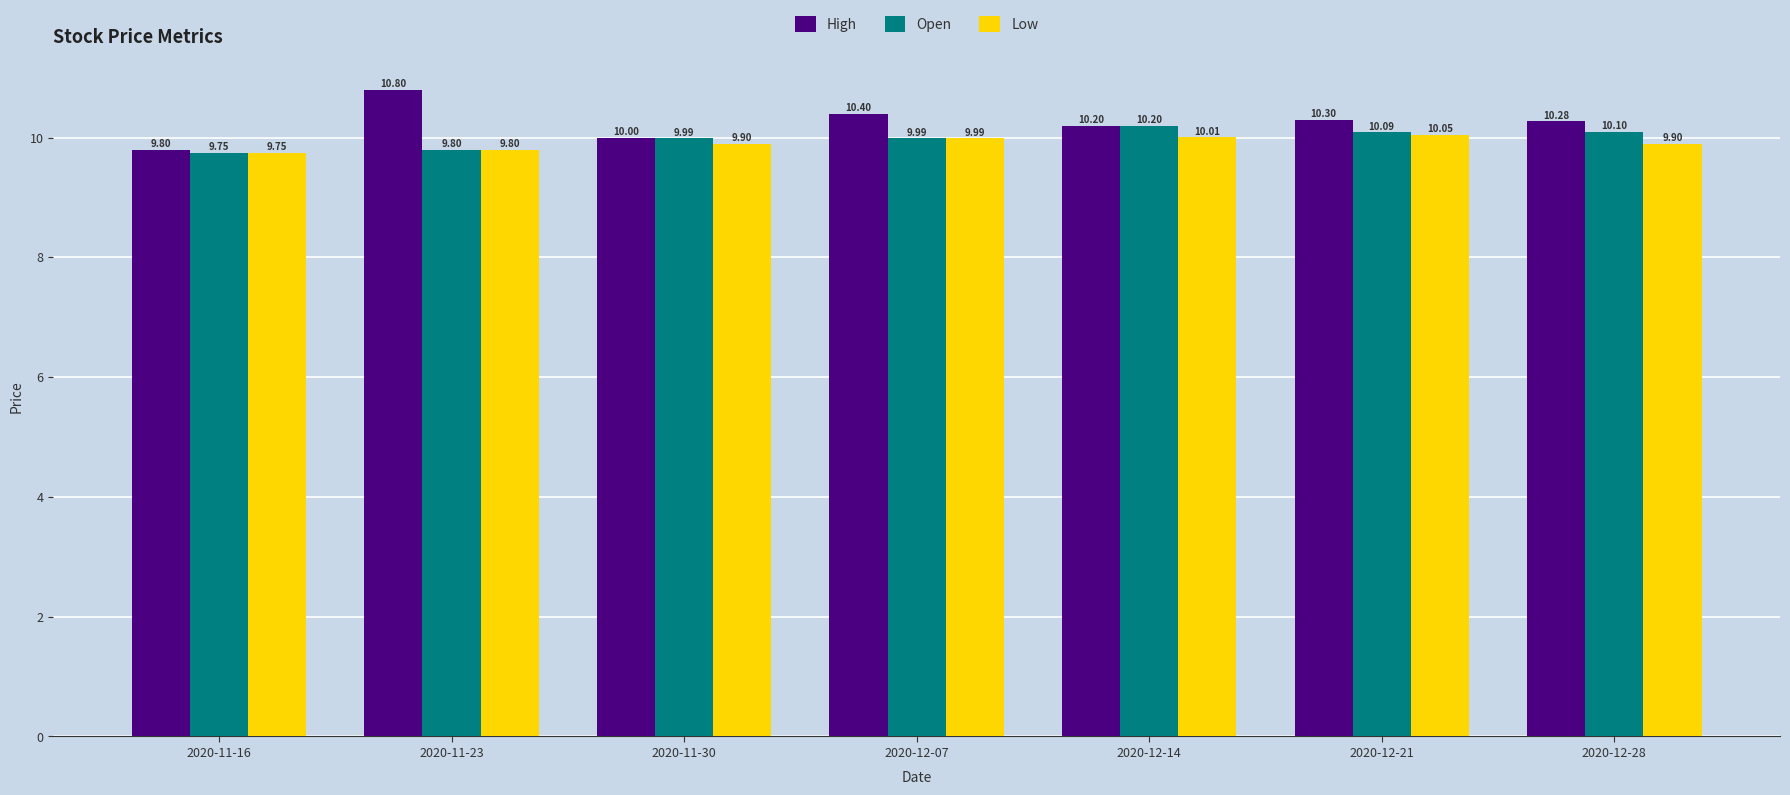

What are all the series names shown in the legend?

High, Open, Low